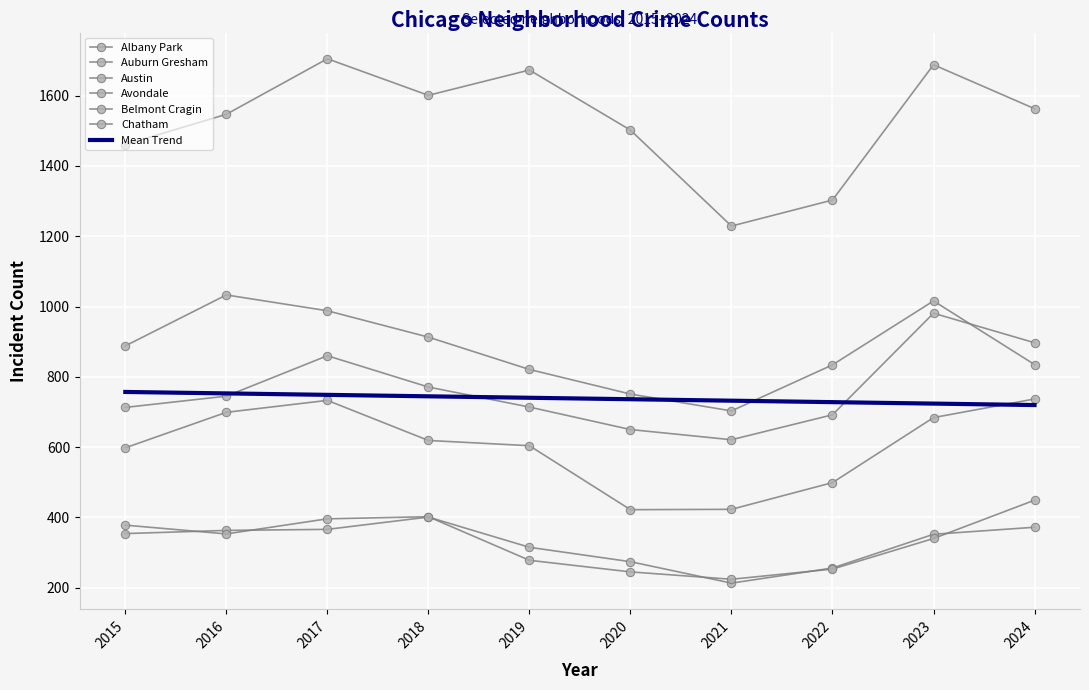

At which category does Chatham reach its first local valley?

2021